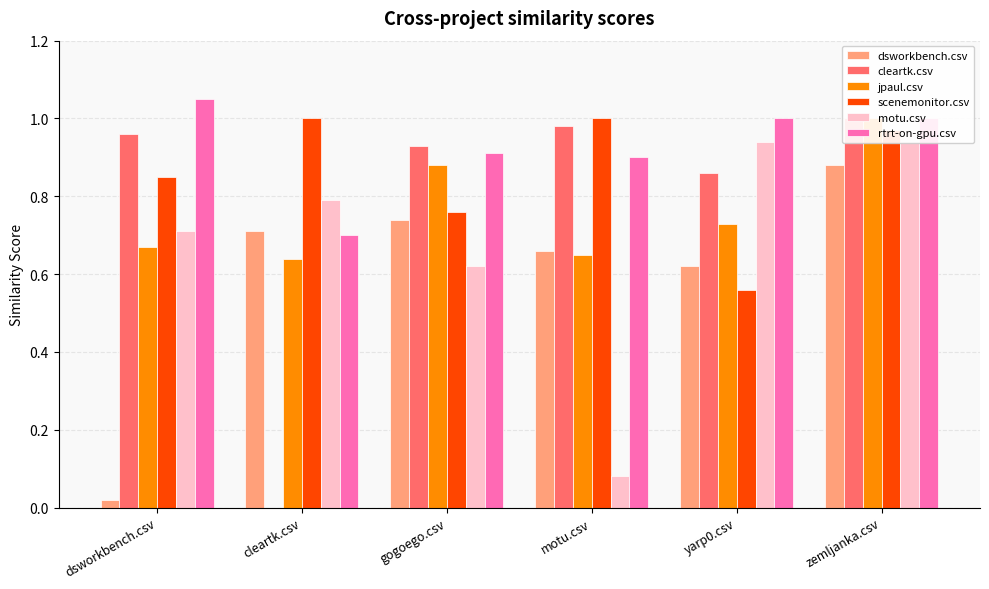

The value of cleartk.csv at zemljanka.csv is 1.0. True or false?

True